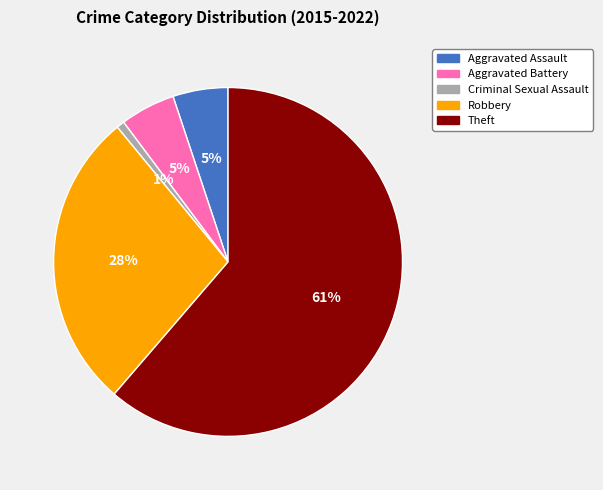

To the nearest percent, what is the average slice percentage?

20%